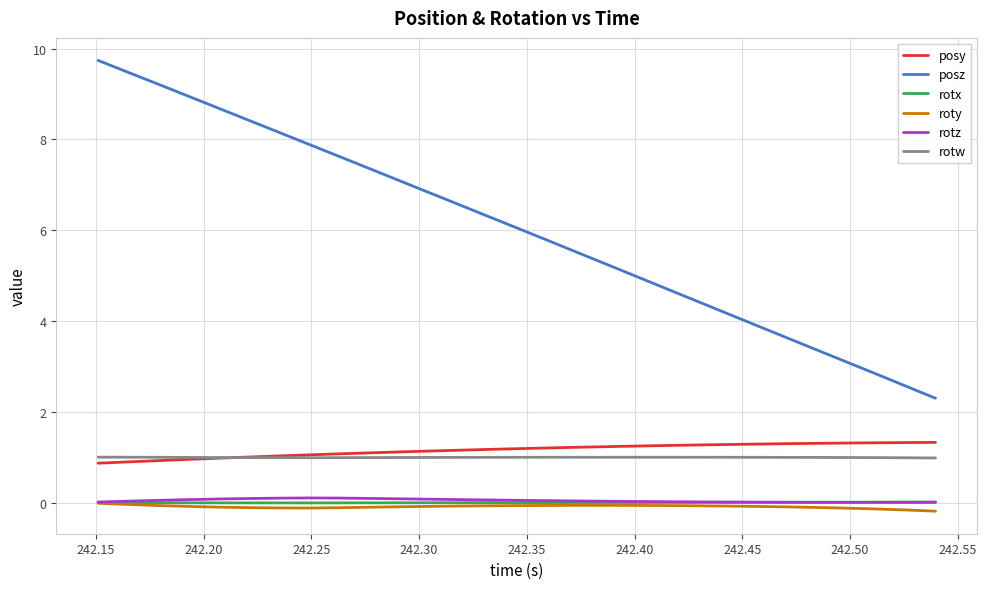

What is the smallest value displayed?

-0.2